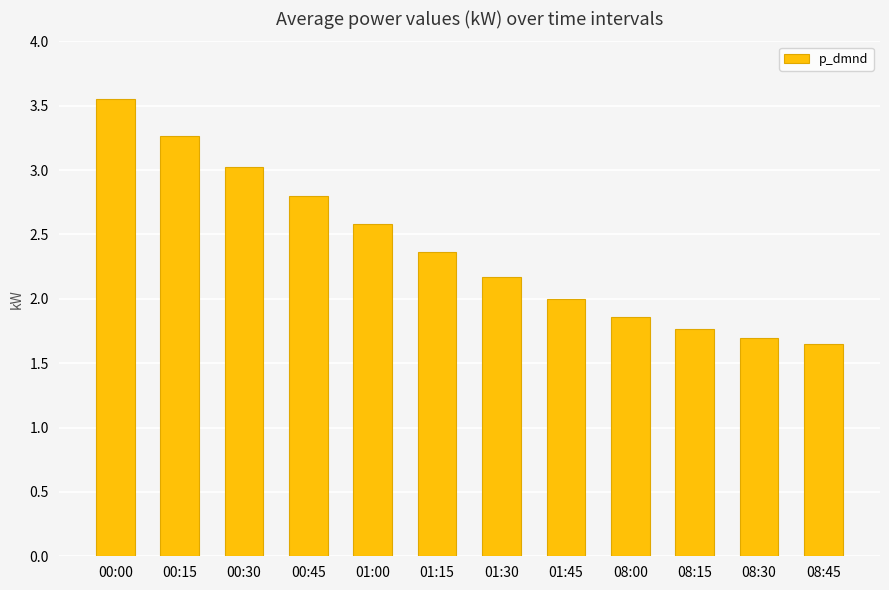

How many data points does each series have?

12